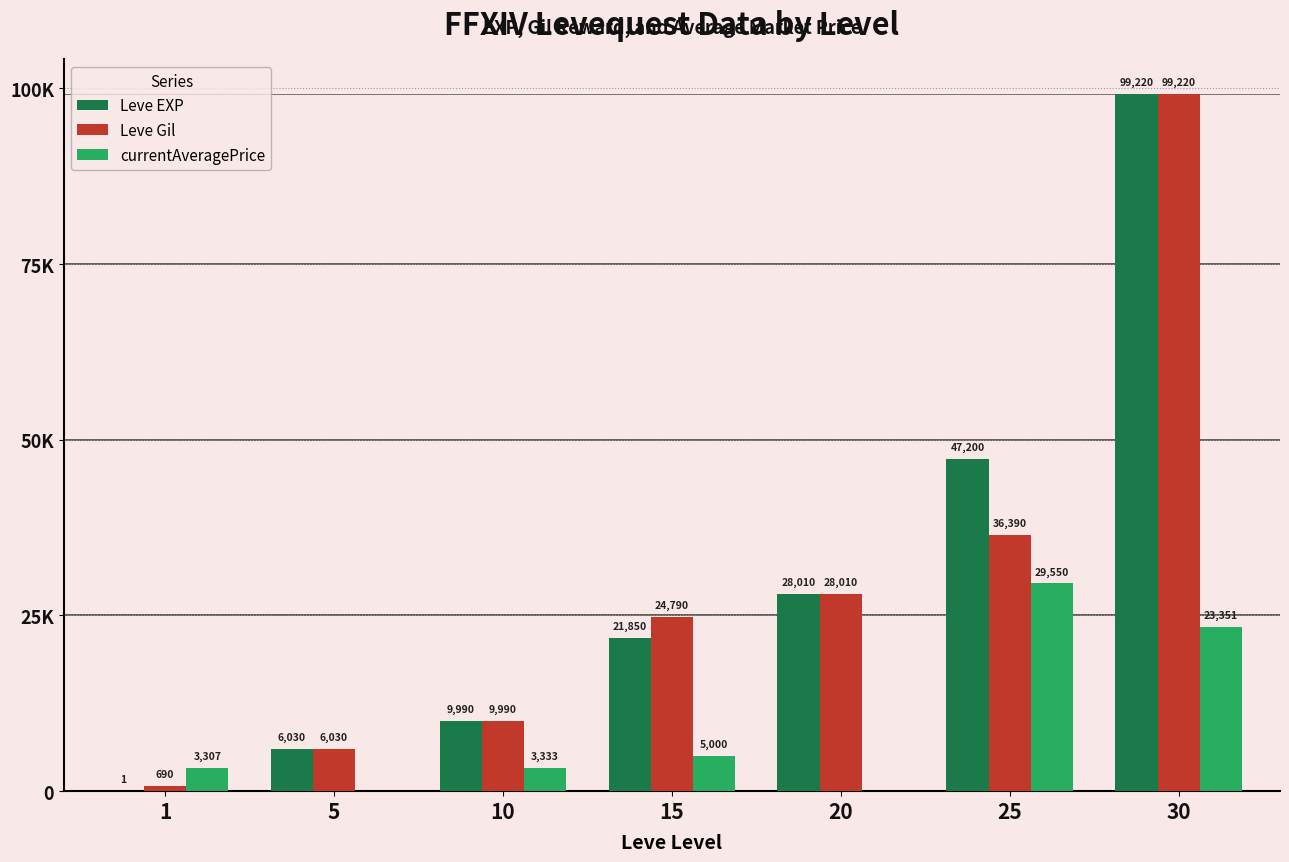

What is the difference between the maximum and minimum values in the currentAveragePrice series?

29550